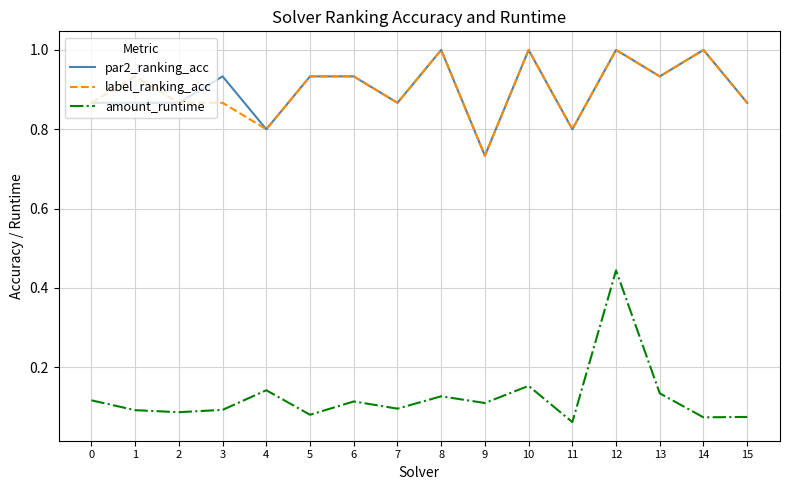

How many lines are shown in the chart?

3